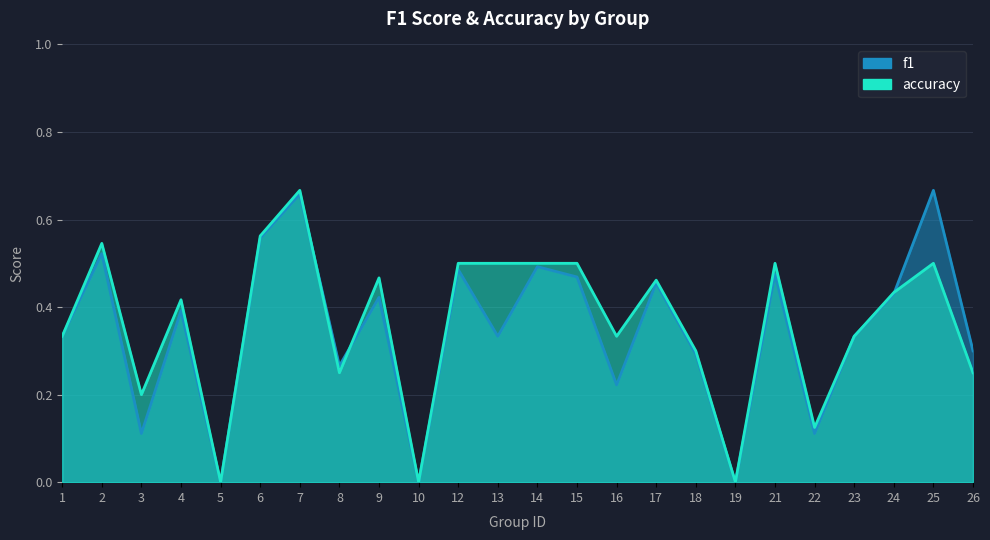

True or false: f1 has more than 2 interior local peaks.

True